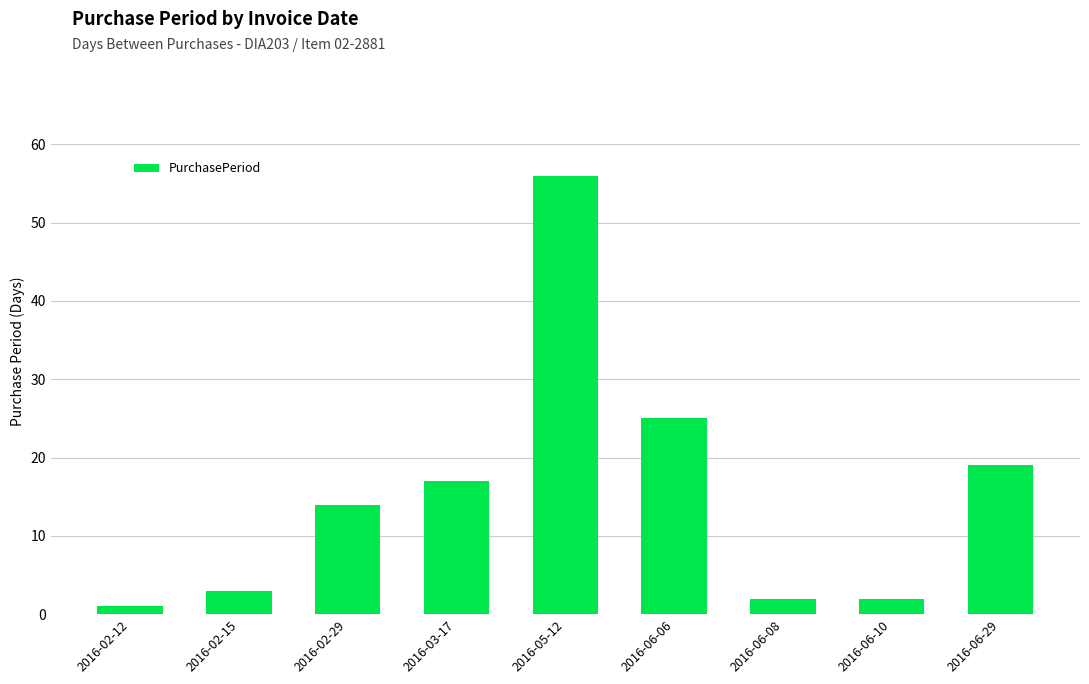

How many bars are there in total?

9